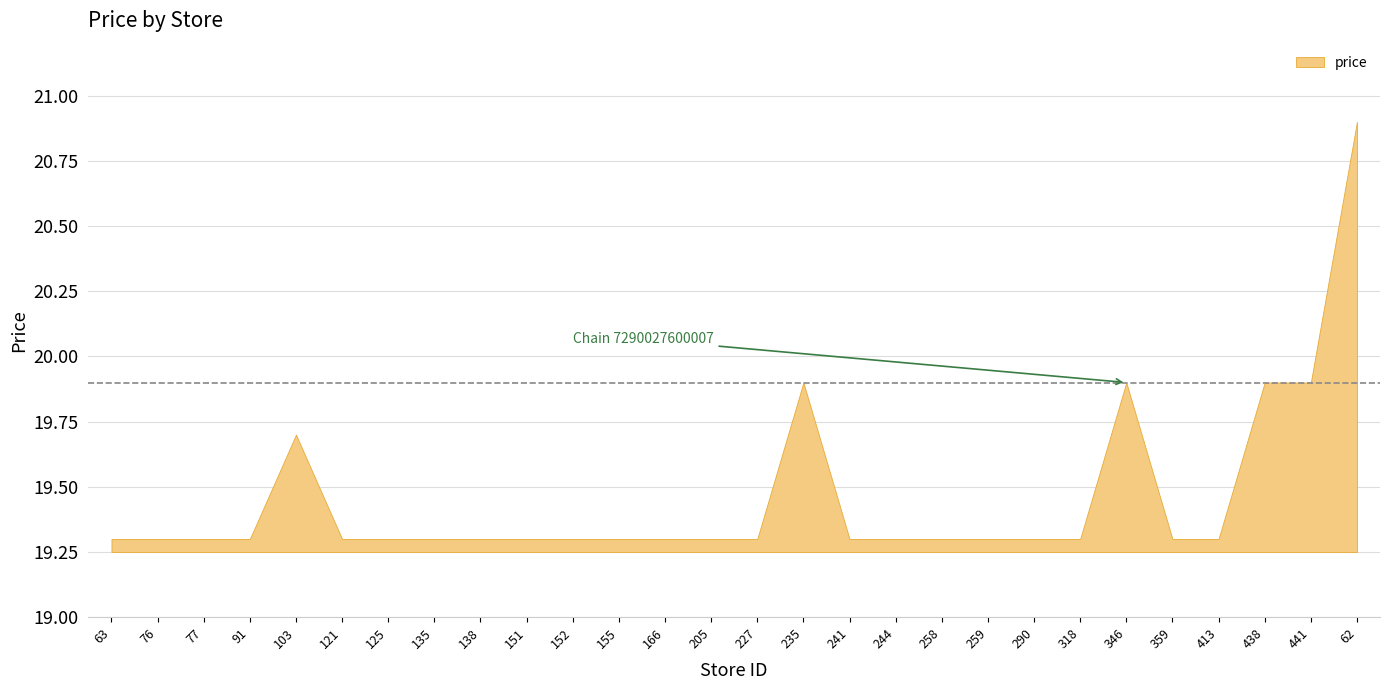

How many data points does each series have?

28